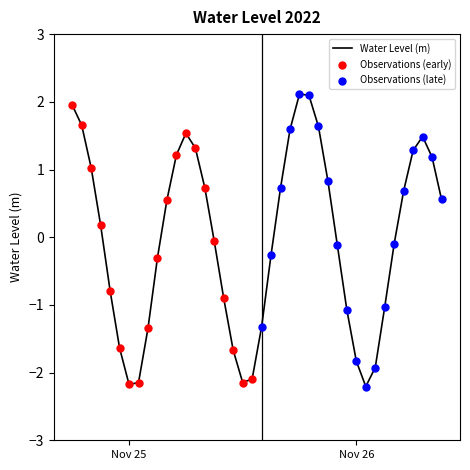

What is the difference between the maximum and minimum values?

4.3